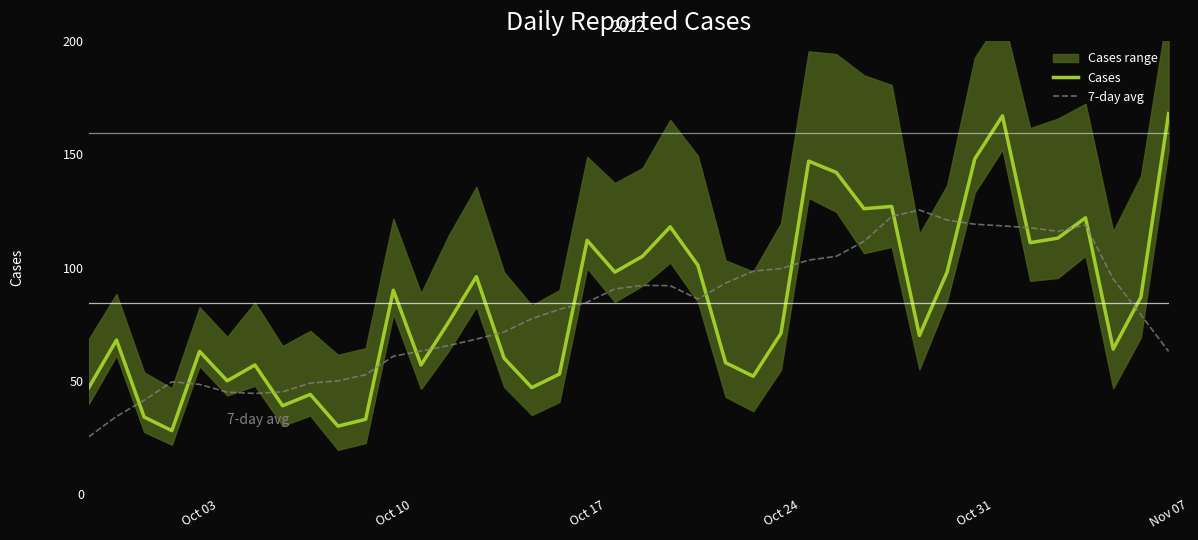

The 7-day avg series shows 84.7 at Oct 17. True or false?

True